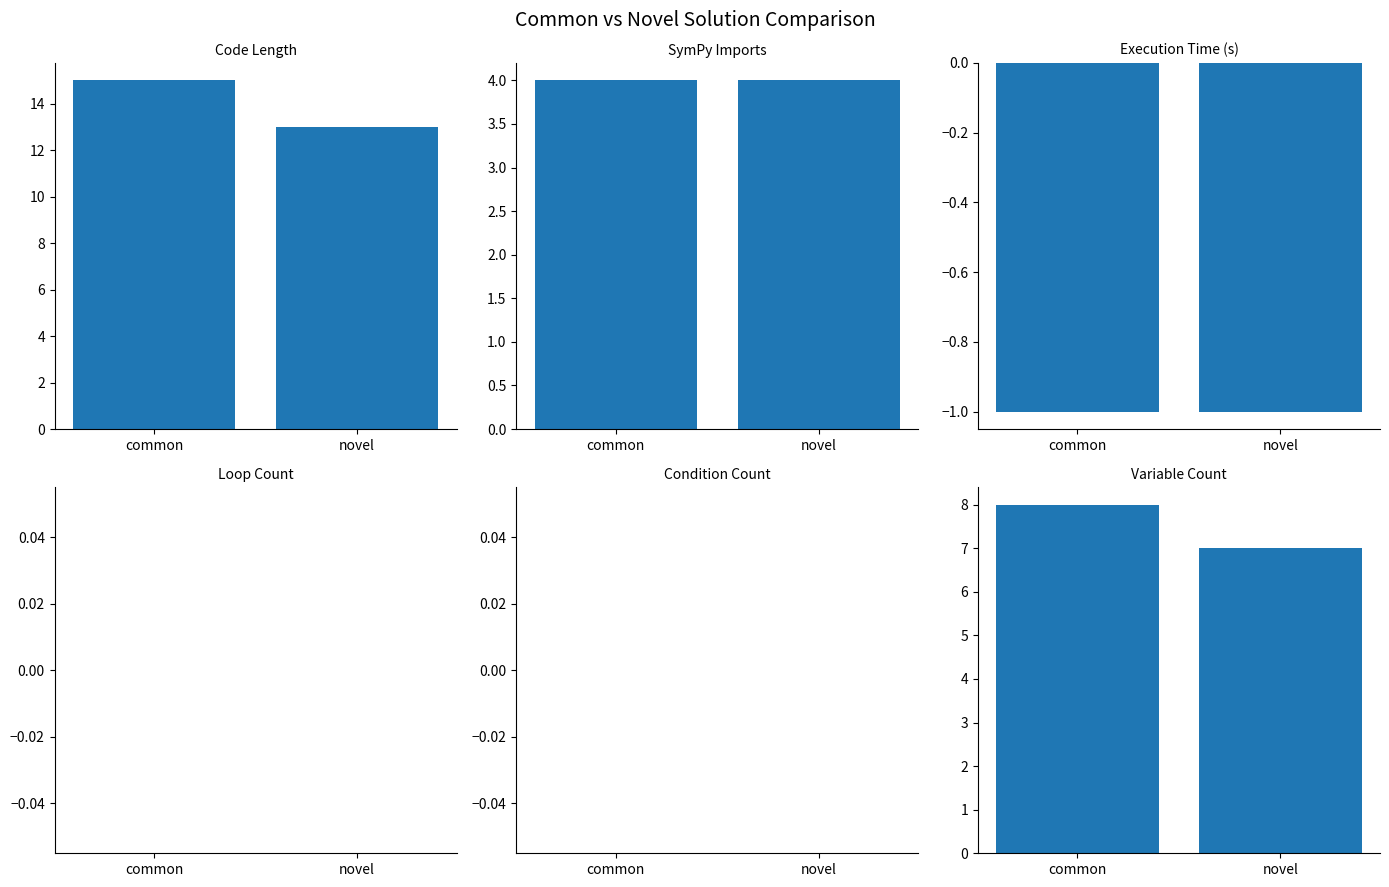

Which series has the largest range (max minus min)?

Code Length